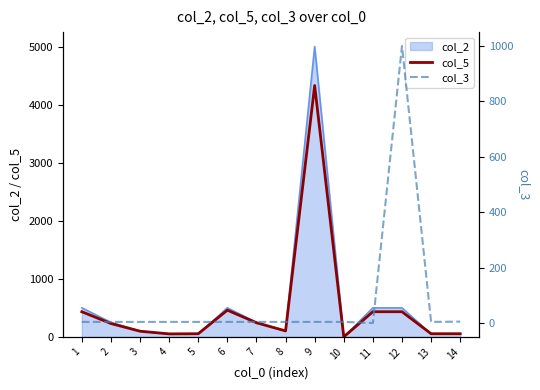

What is the highest value of the col_2 series?

5000.0